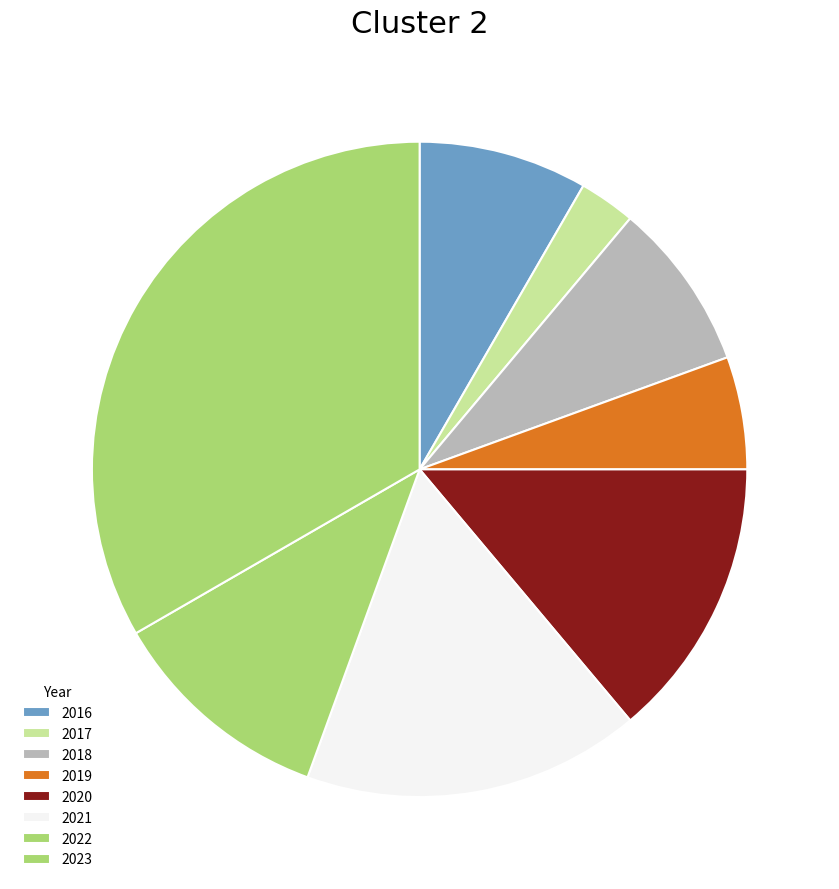

Which category has the smallest portion of the pie?

2017